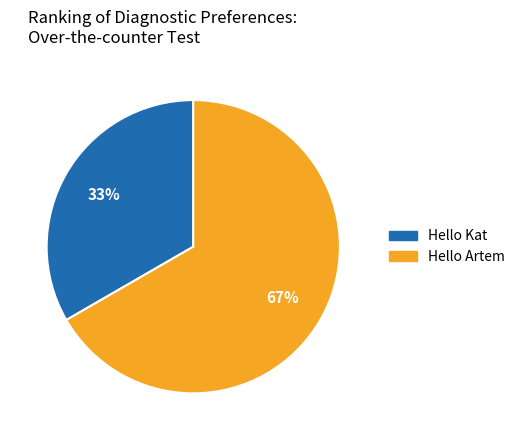

Rank the categories by value from lowest to highest.

Hello Kat, Hello Artem